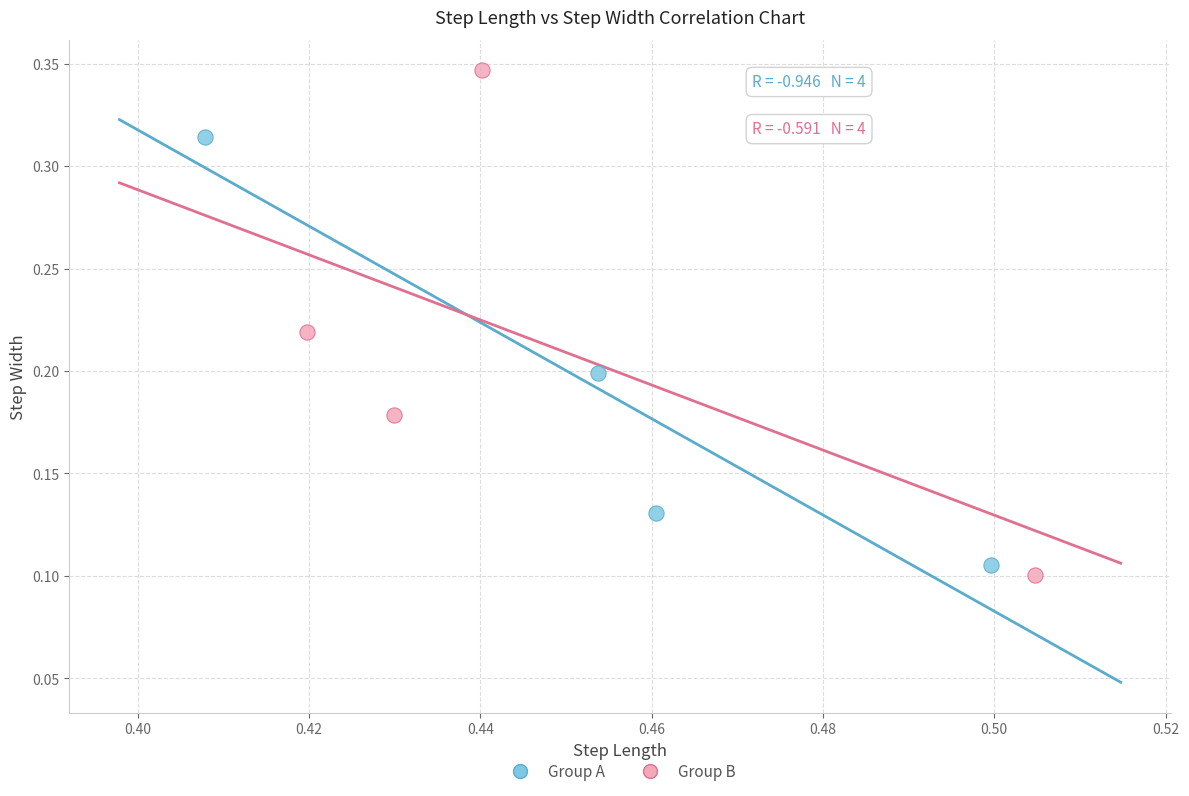

Which series has the largest Y range (max minus min)?

Group B